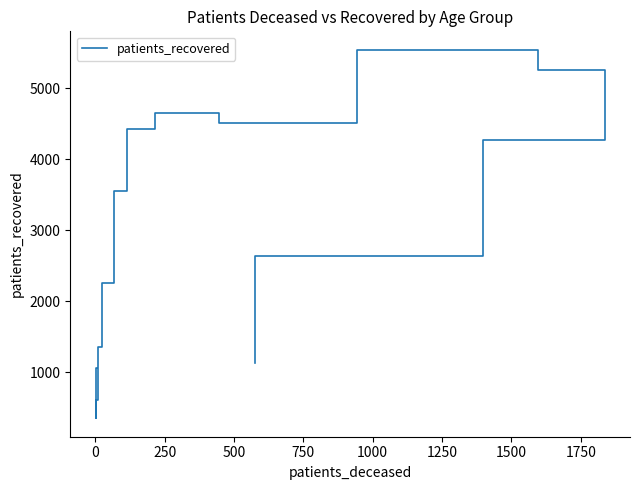

Which has a higher value, 0 or 500?

500